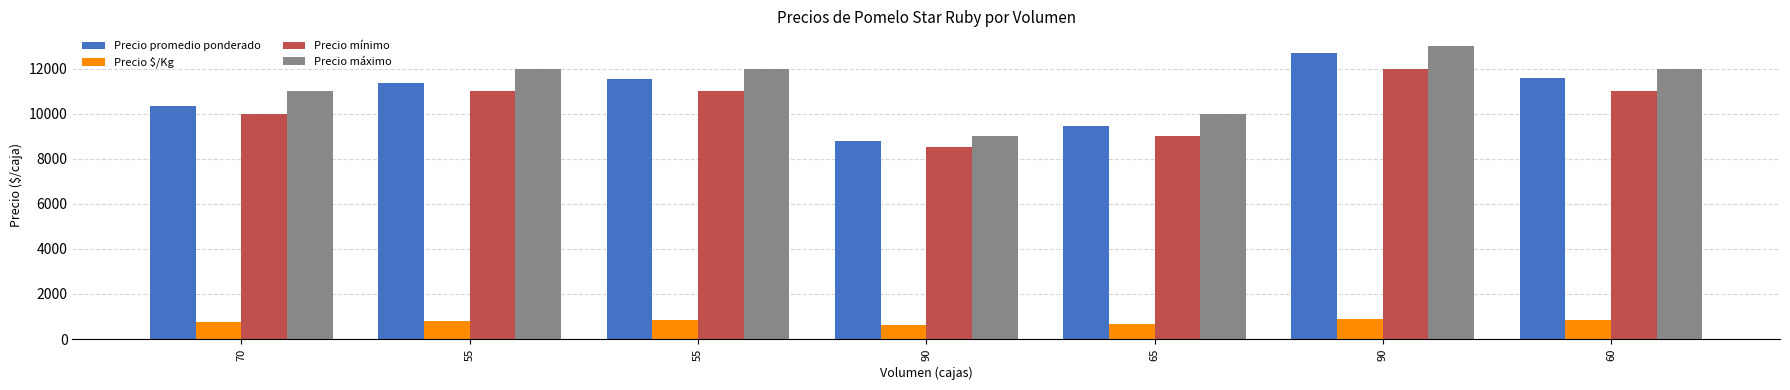

Reading left to right, list all the values displayed in this chart.

Precio promedio ponderado: 10357	11364	11545	8806	9462	12667	11583
Precio $/Kg: 740	812	825	629	676	905	827
Precio mínimo: 10000	11000	11000	8500	9000	12000	11000
Precio máximo: 11000	12000	12000	9000	10000	13000	12000